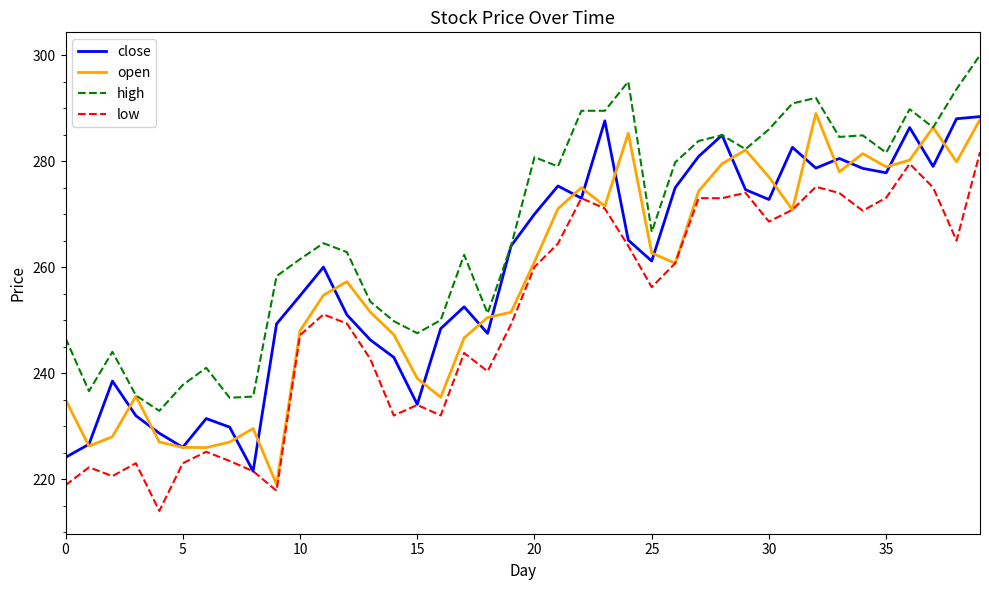

True or false: high and low intersect in this chart.

False